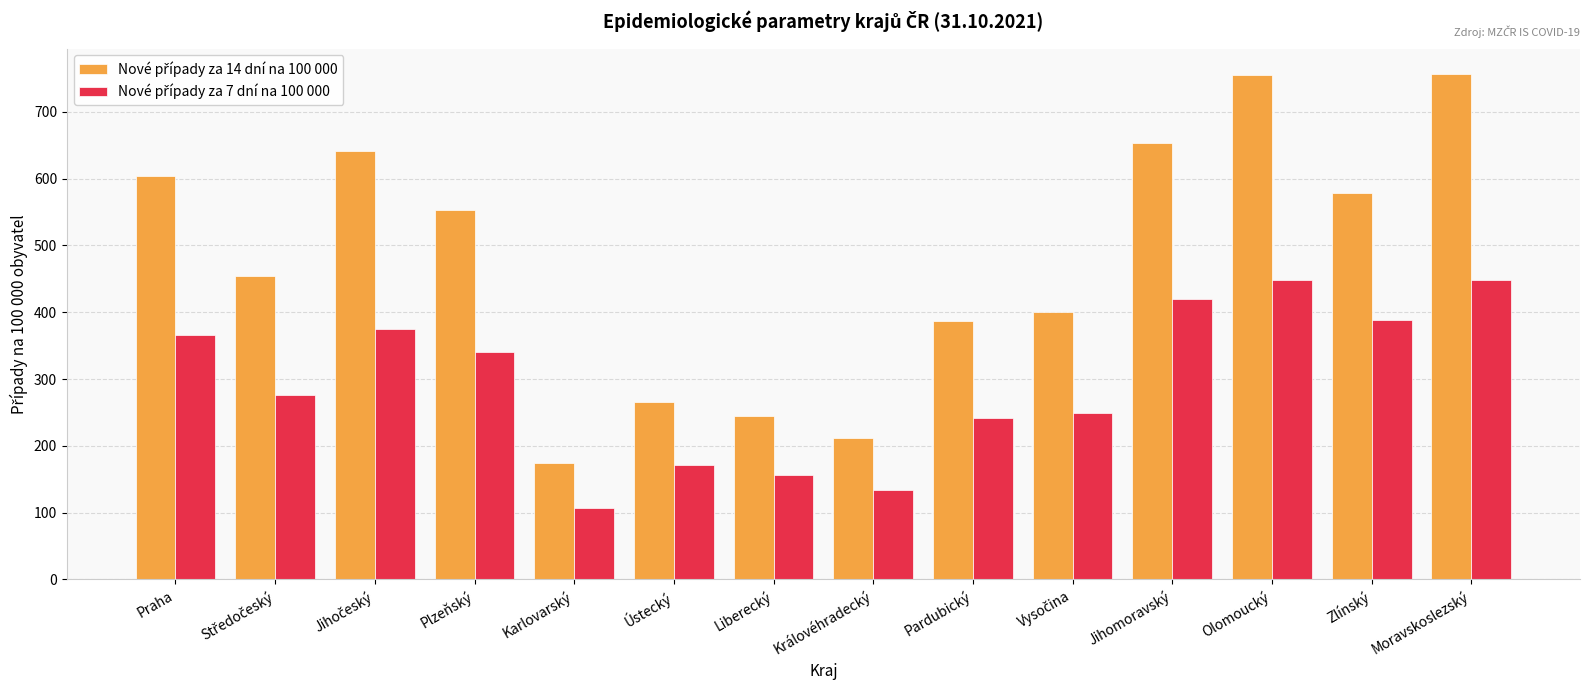

How many categories are shown in the chart?

14